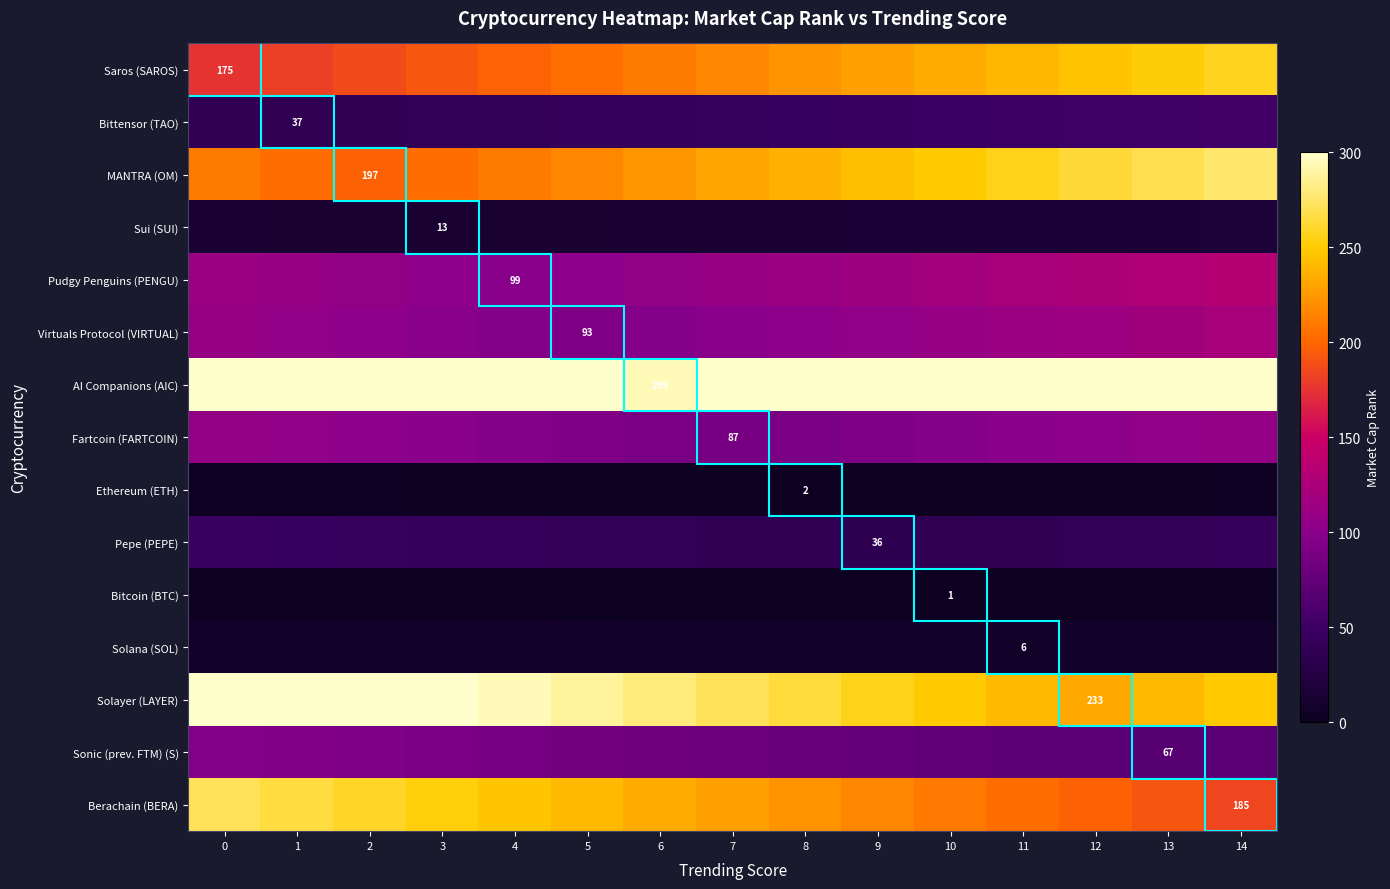

What is the spread (max minus min) of values at 5?

303.7